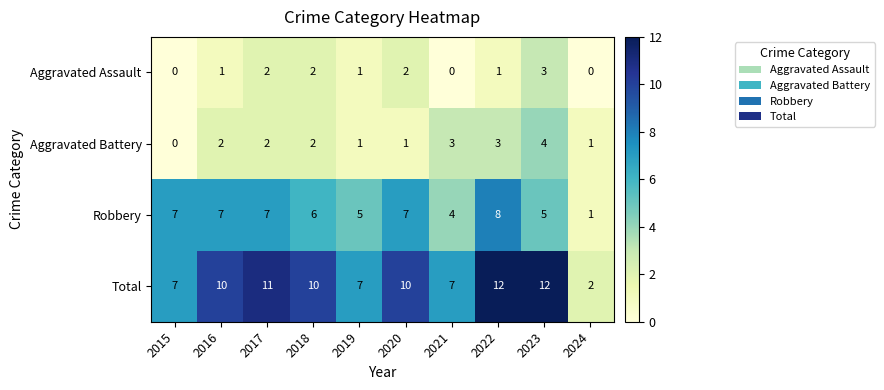

List the series in order of their peak value, lowest first.

Aggravated Assault, Aggravated Battery, Robbery, Total